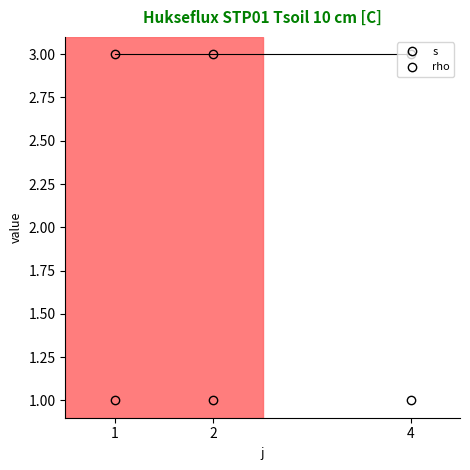

How many categories are shown in the chart?

3